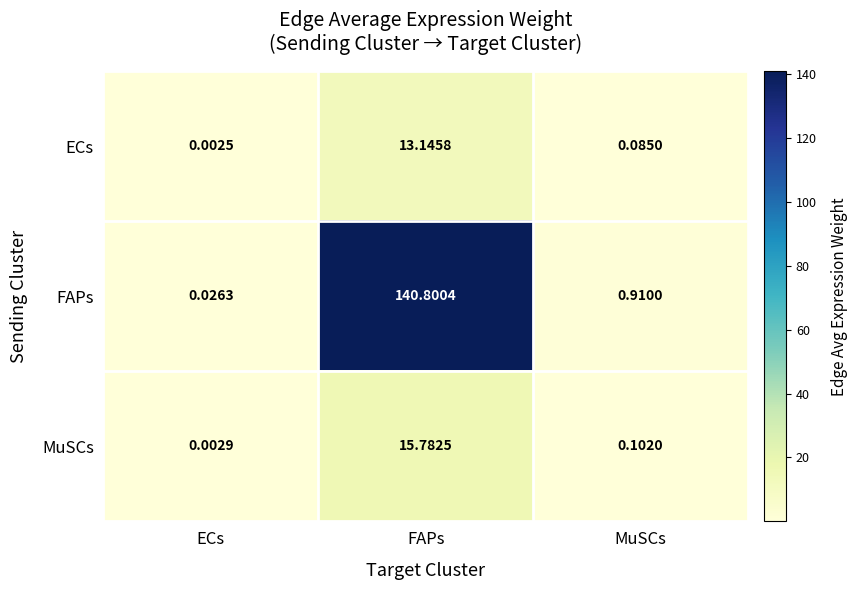

Where is ECs nearest to the value 6?

MuSCs